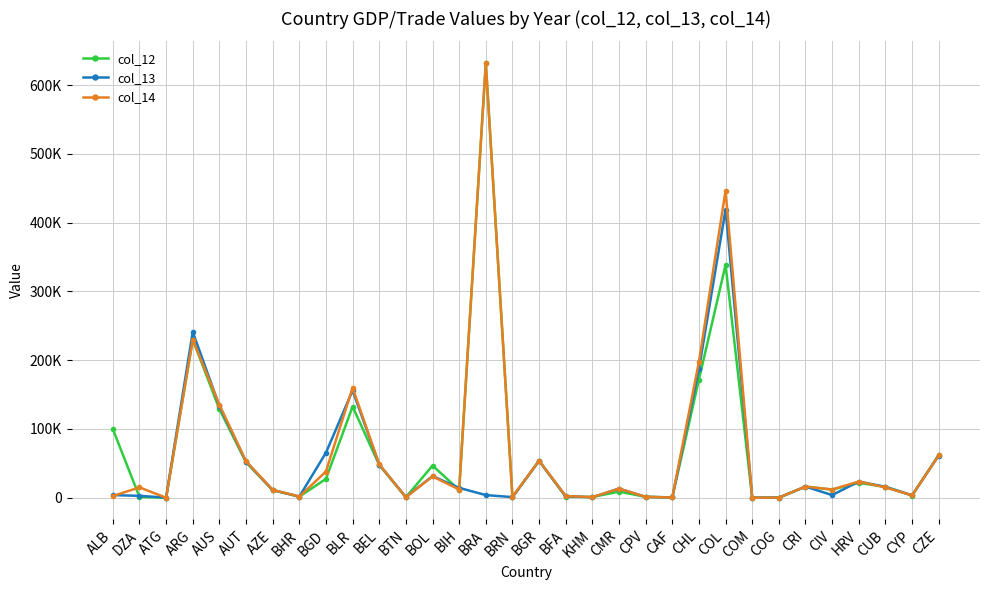

At which label does col_13 first exceed 13215?

ARG